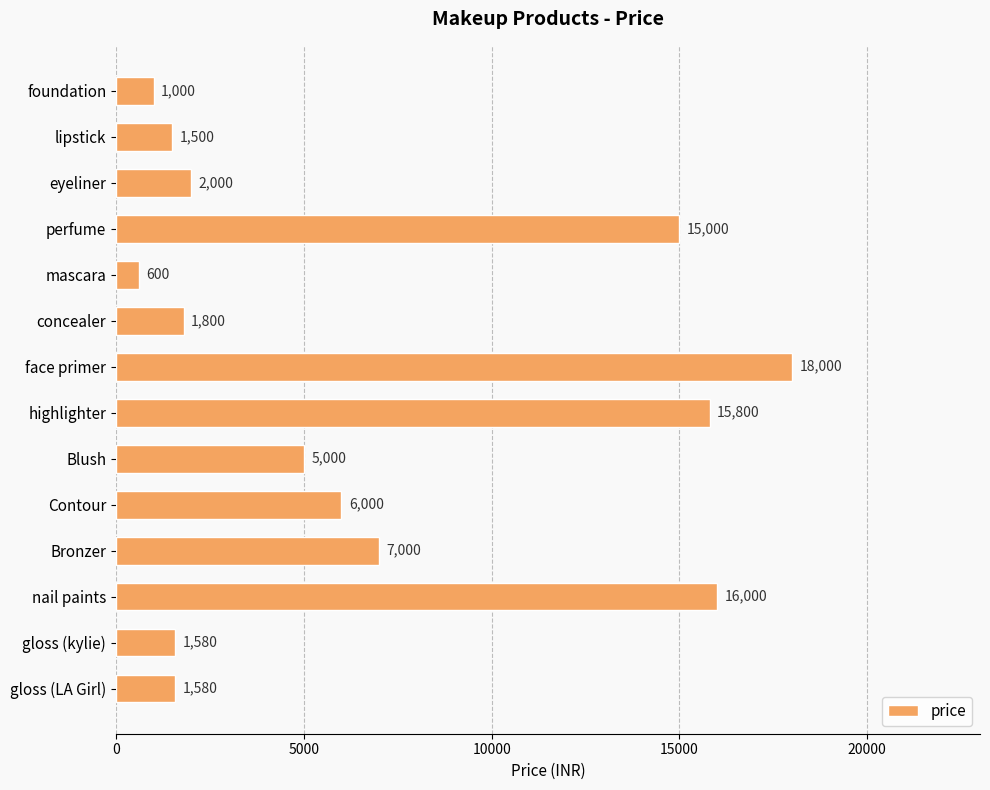

Where is the data nearest to the value 9300?

Bronzer